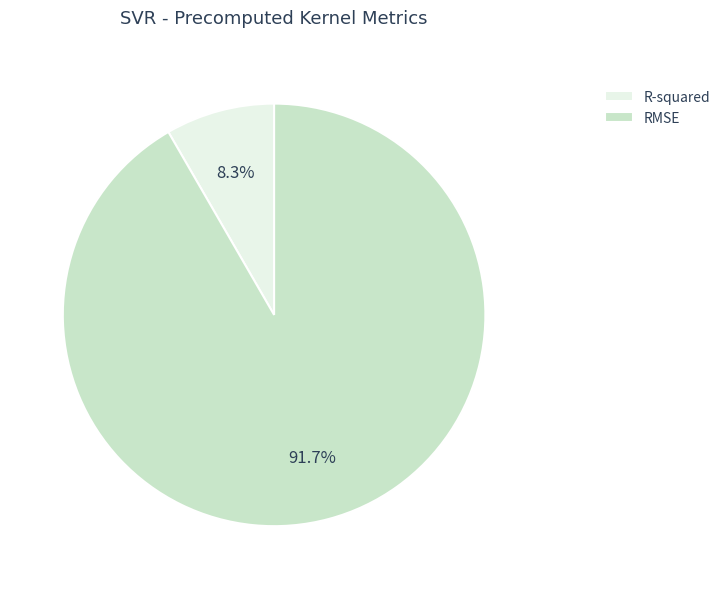

To the nearest percent, what is the average slice percentage?

50%